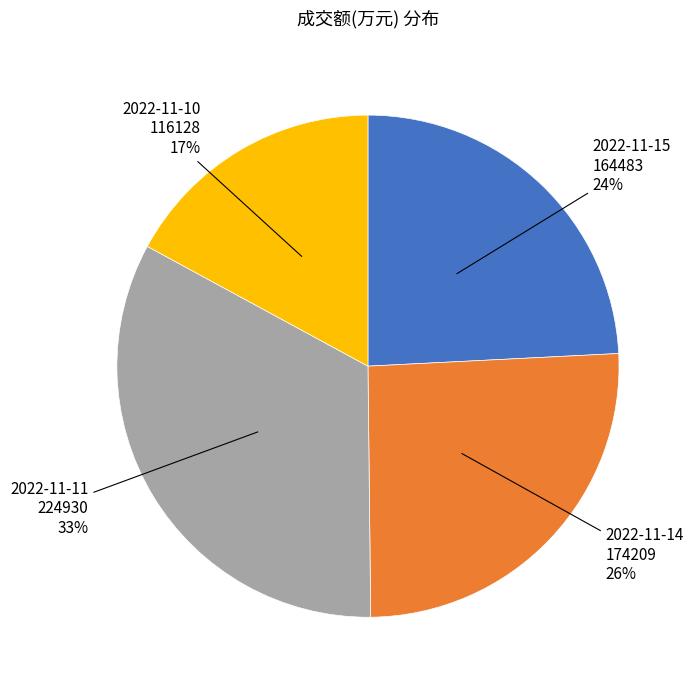

Is there any slice that represents more than half of the pie?

No